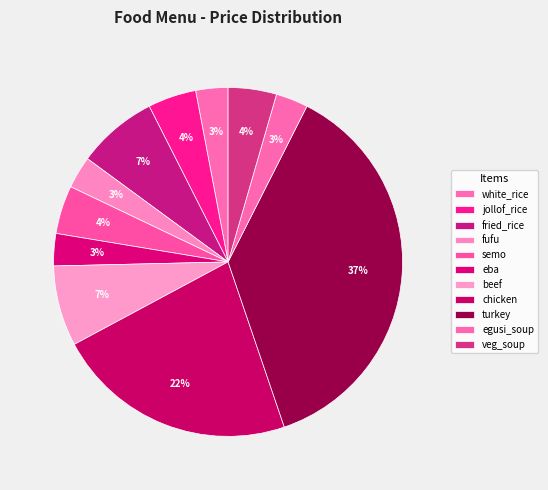

Count the number of slices in the pie.

11